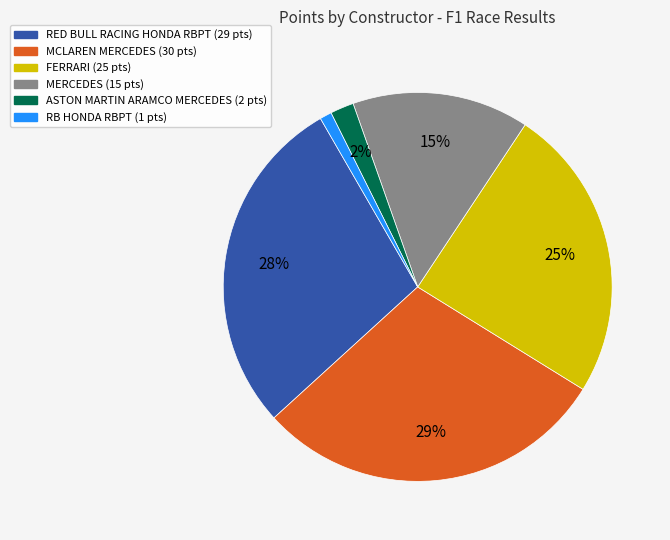

To the nearest percent, what is the difference between the largest and smallest slice percentages?

28%